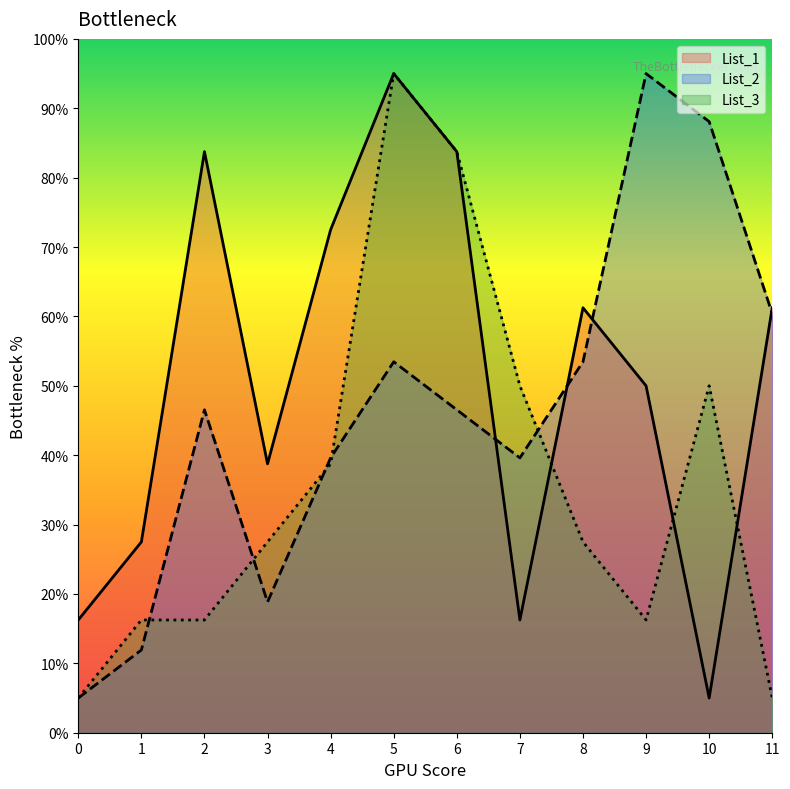

In List_3, how many points are higher than both neighbors (excluding endpoints)?

2